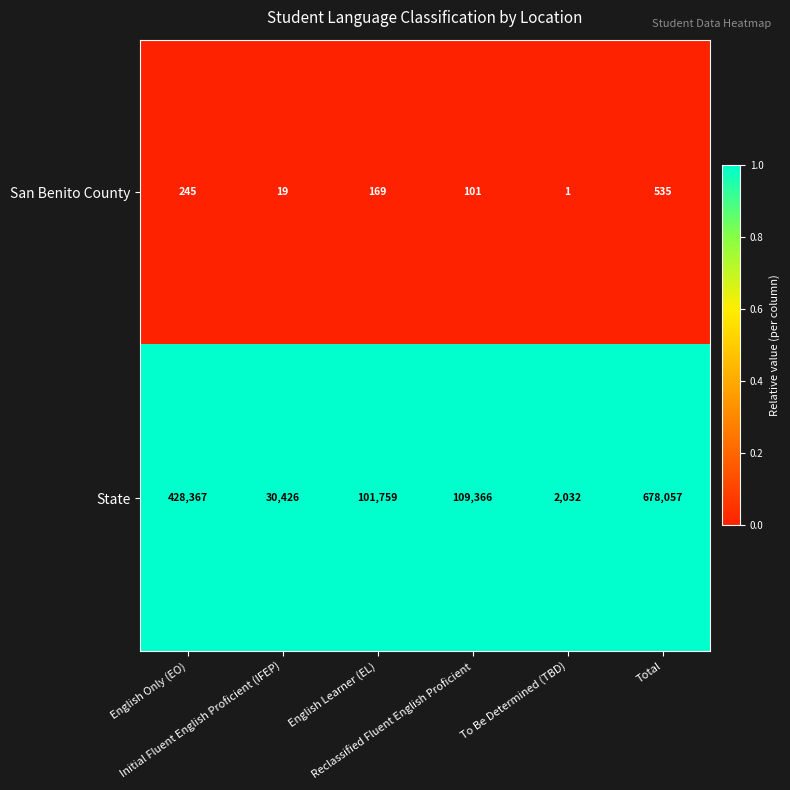

What is the difference between the maximum and minimum values in the San Benito County series?

534